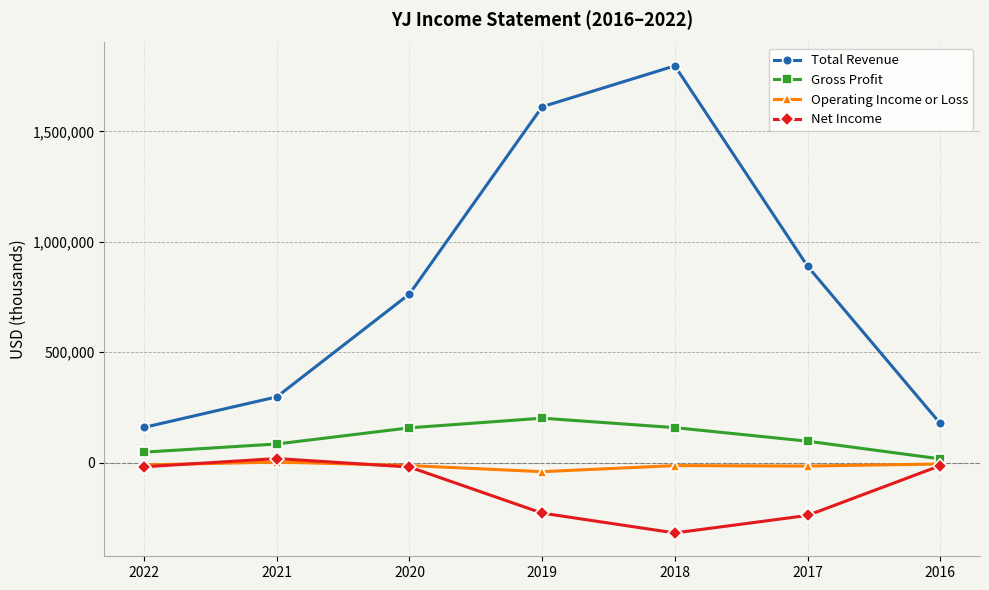

True or false: Total Revenue and Gross Profit cross at least once.

False